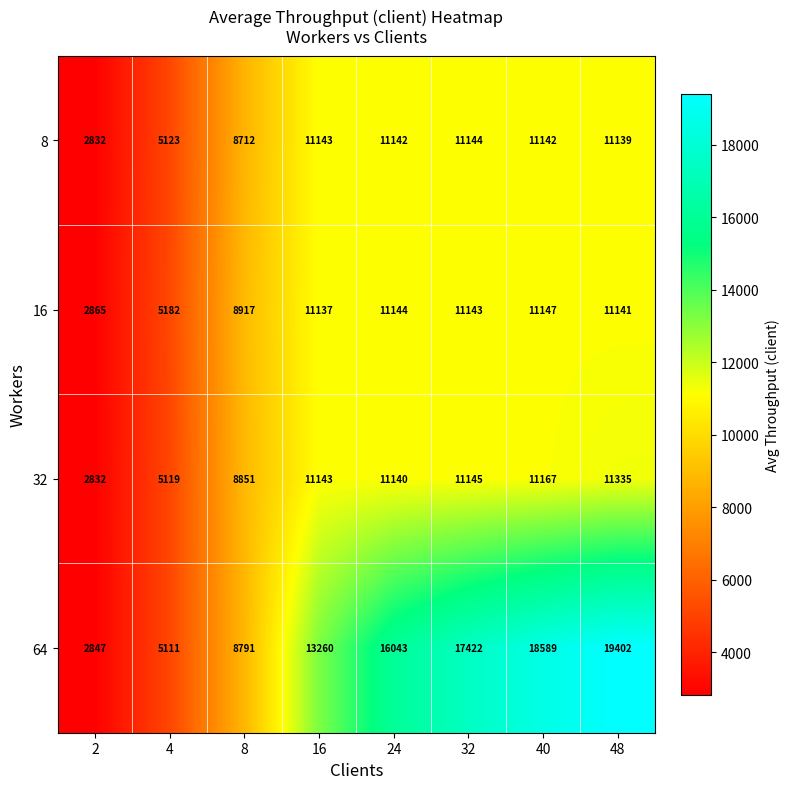

Where does the 8 series first go above 11142?

16